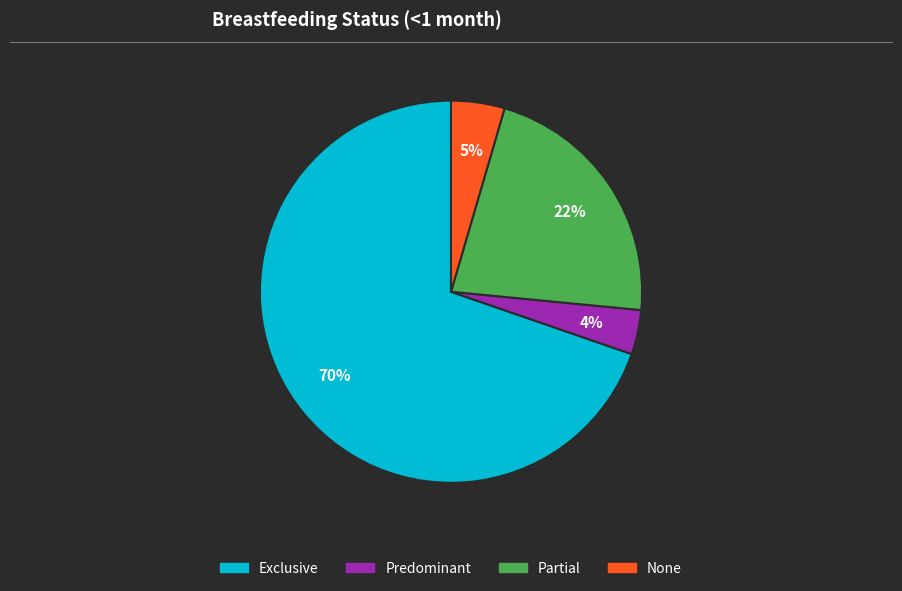

The Partial slice represents 29% of the pie. True or false?

False